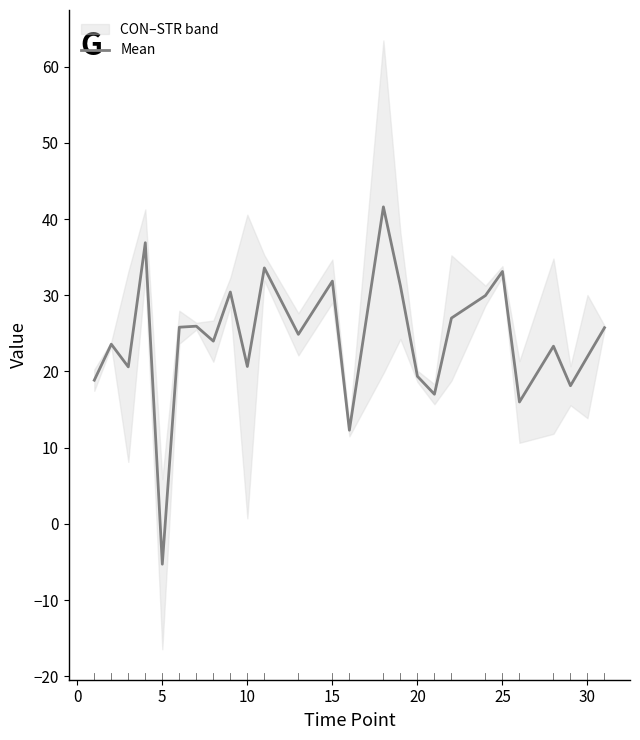

How many points are lower than both their immediate neighbors (excluding endpoints)?

9